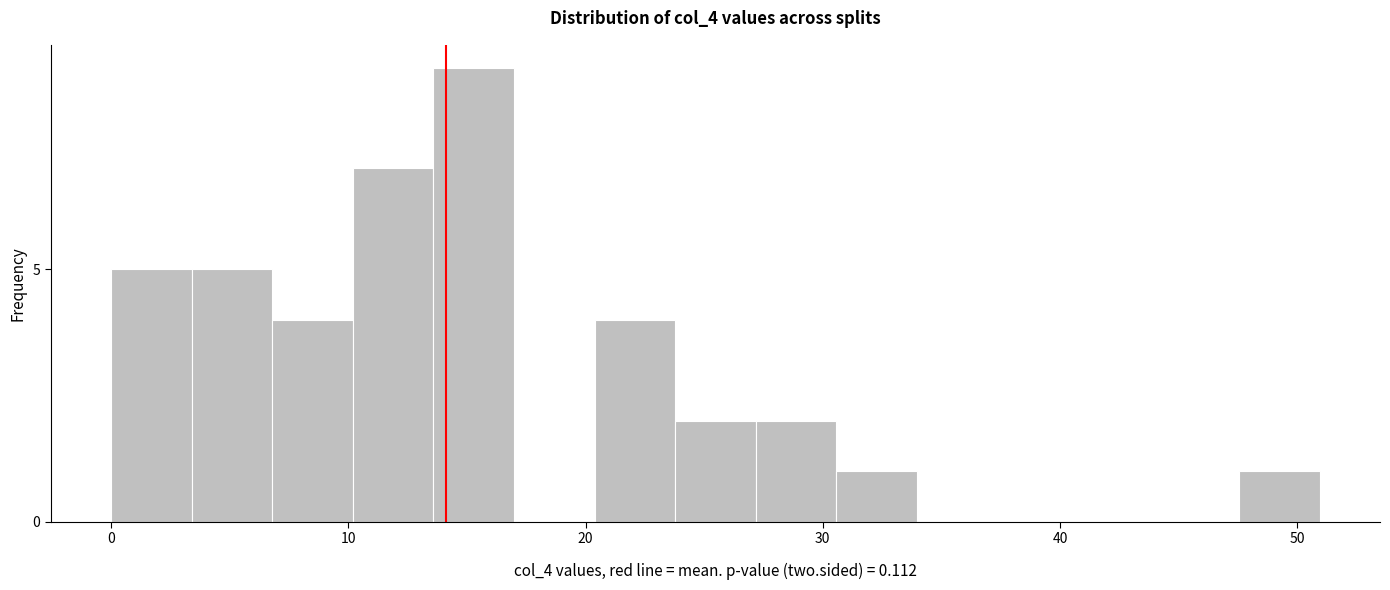

Read against the x-axis, roughly where is the centre of the tallest bar?

15